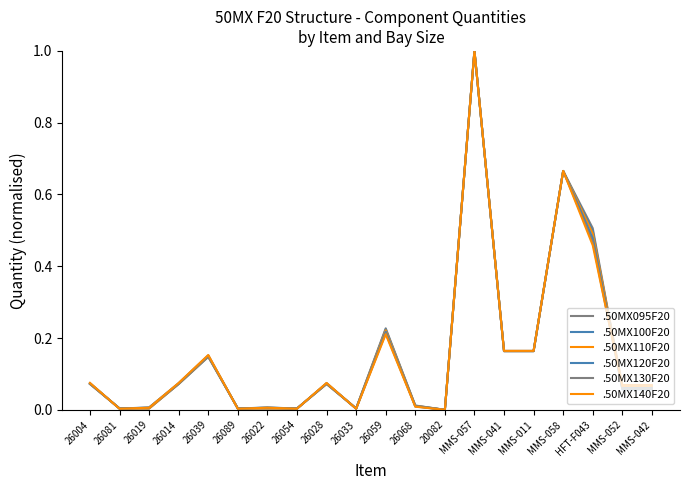

How many lines are shown in the chart?

6